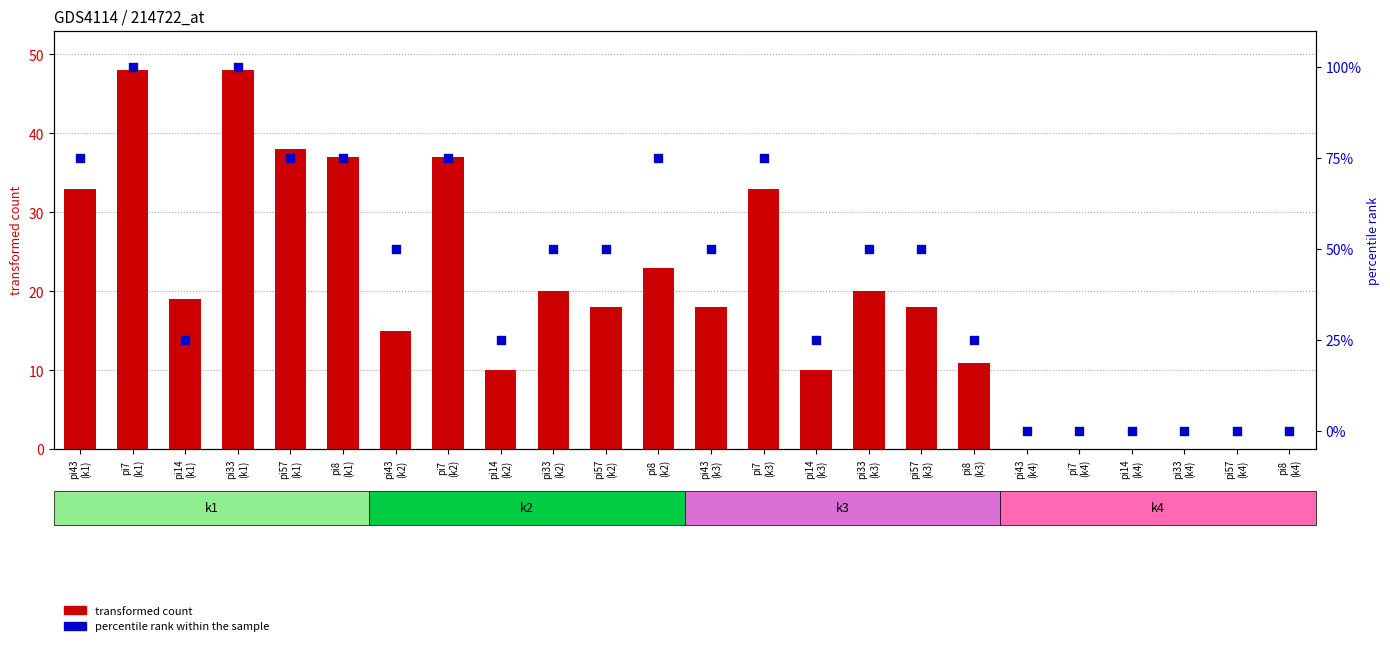

Which series has the largest total across all categories?

percentile rank within the sample